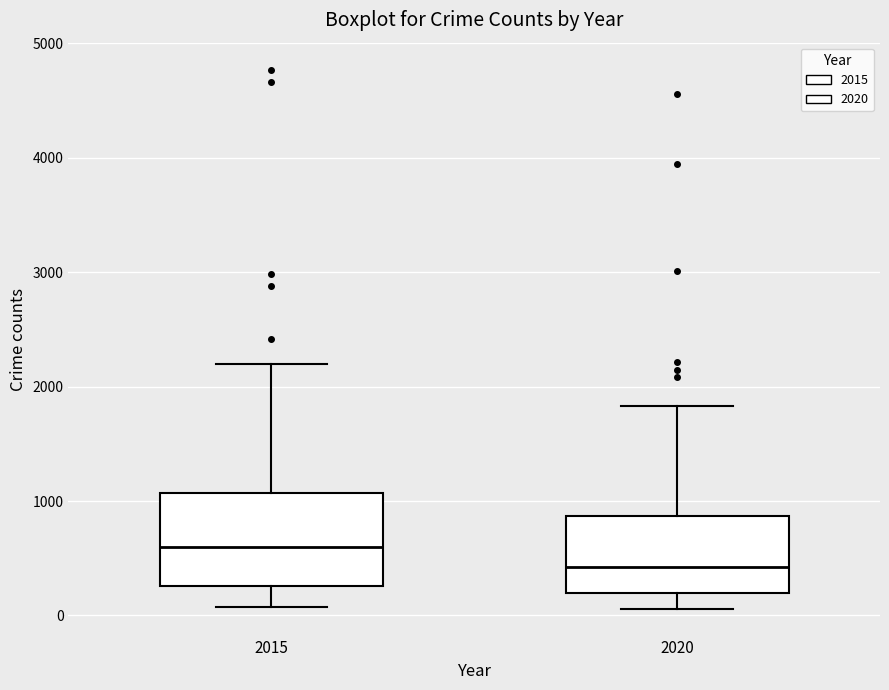

Reading left to right, transcribe this box plot: for each box, give where its median line is, the range the box spans, and where its two whiskers end, as read against the y-axis. The values are not printed on the chart, so give them approximately, as read against the axis.

2015: median 600, box 300 to 1100, whiskers 100 to 2200
2020: median 400, box 200 to 900, whiskers 100 to 1800